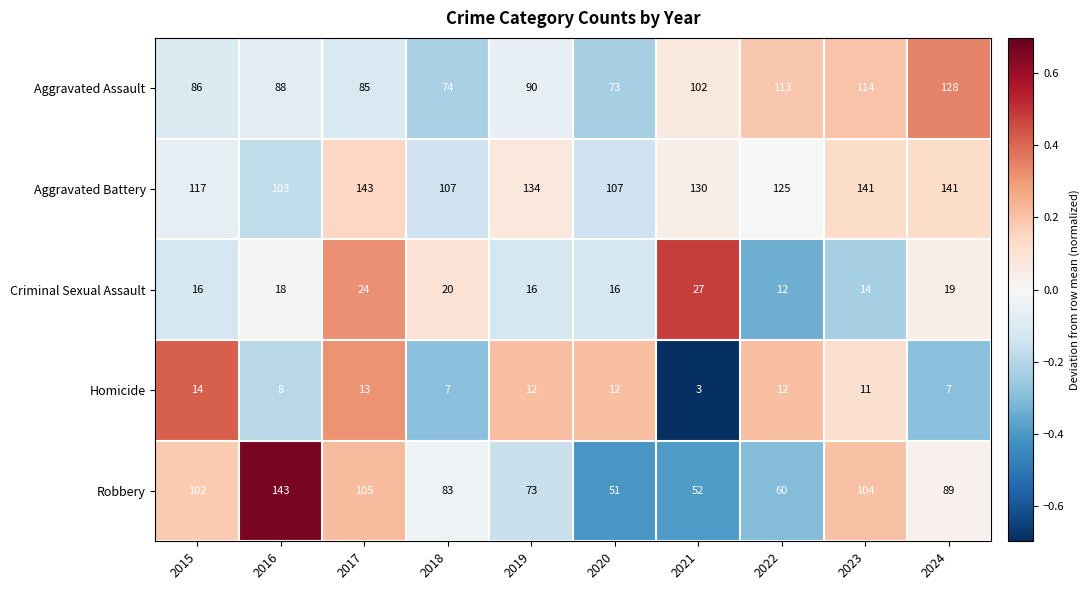

How many values in the Aggravated Assault series are below 90?

5